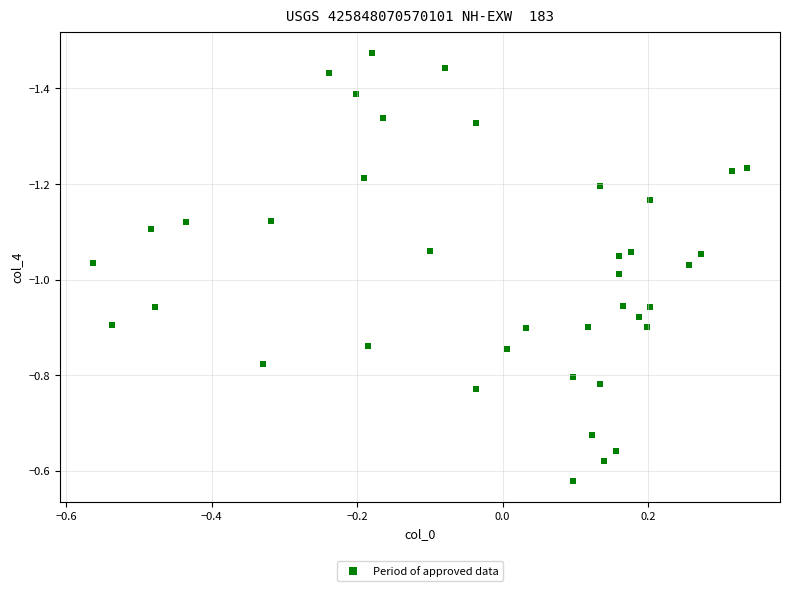

What is the range of Y values (max minus min)?

0.9